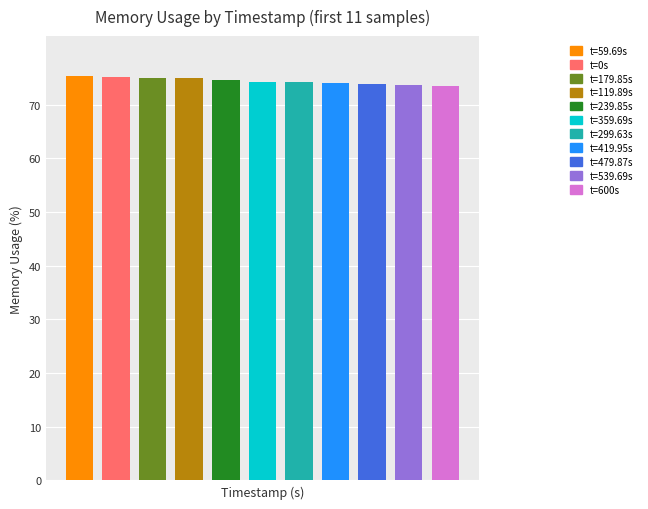

What is the smallest value displayed?

73.5